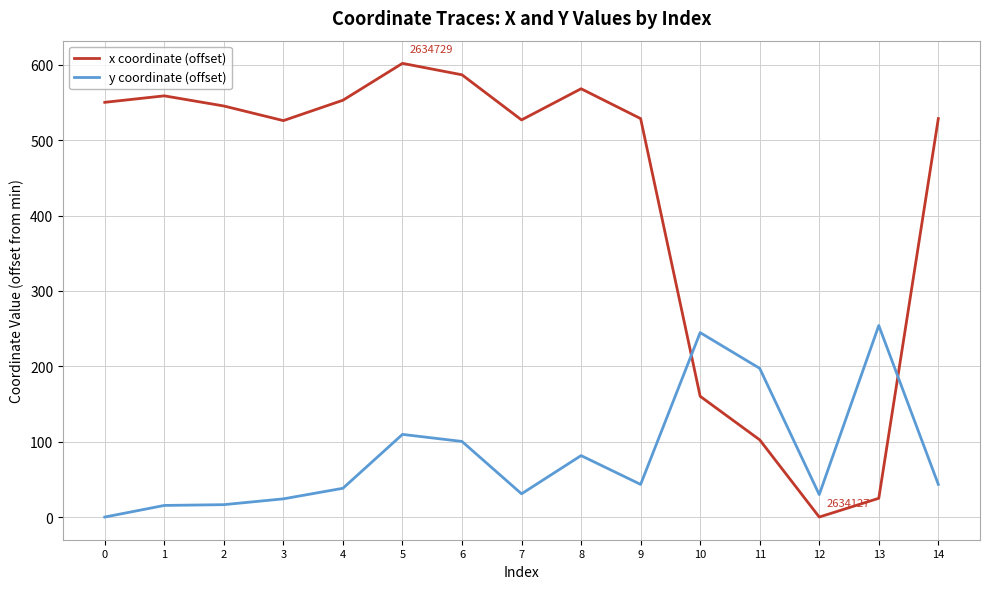

What value does the x coordinate (offset) series have at 5?

602.0